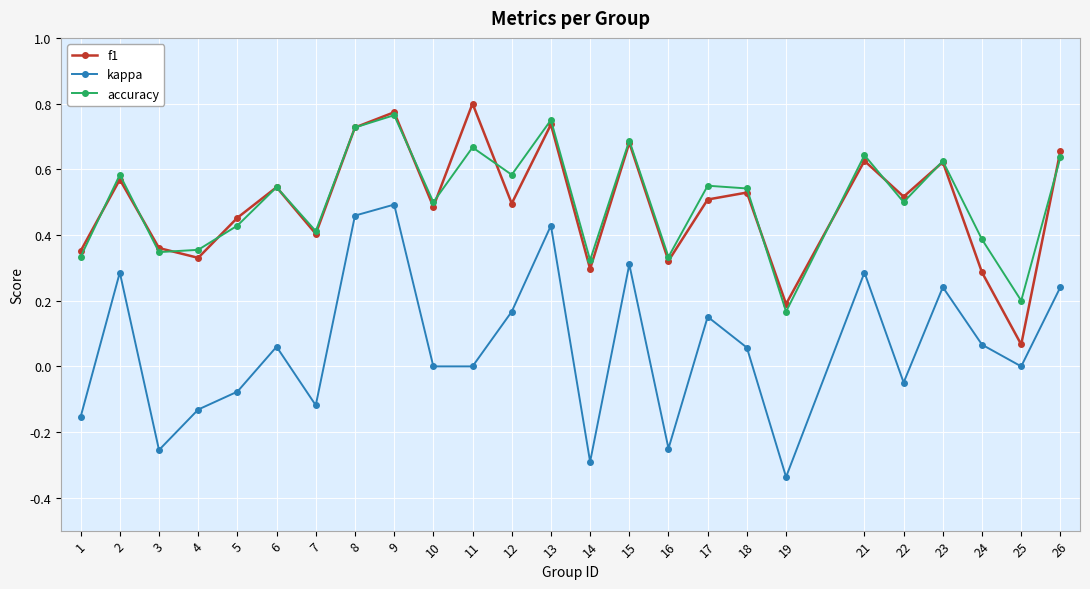

True or false: accuracy has more than 1 points higher than both neighbors.

True